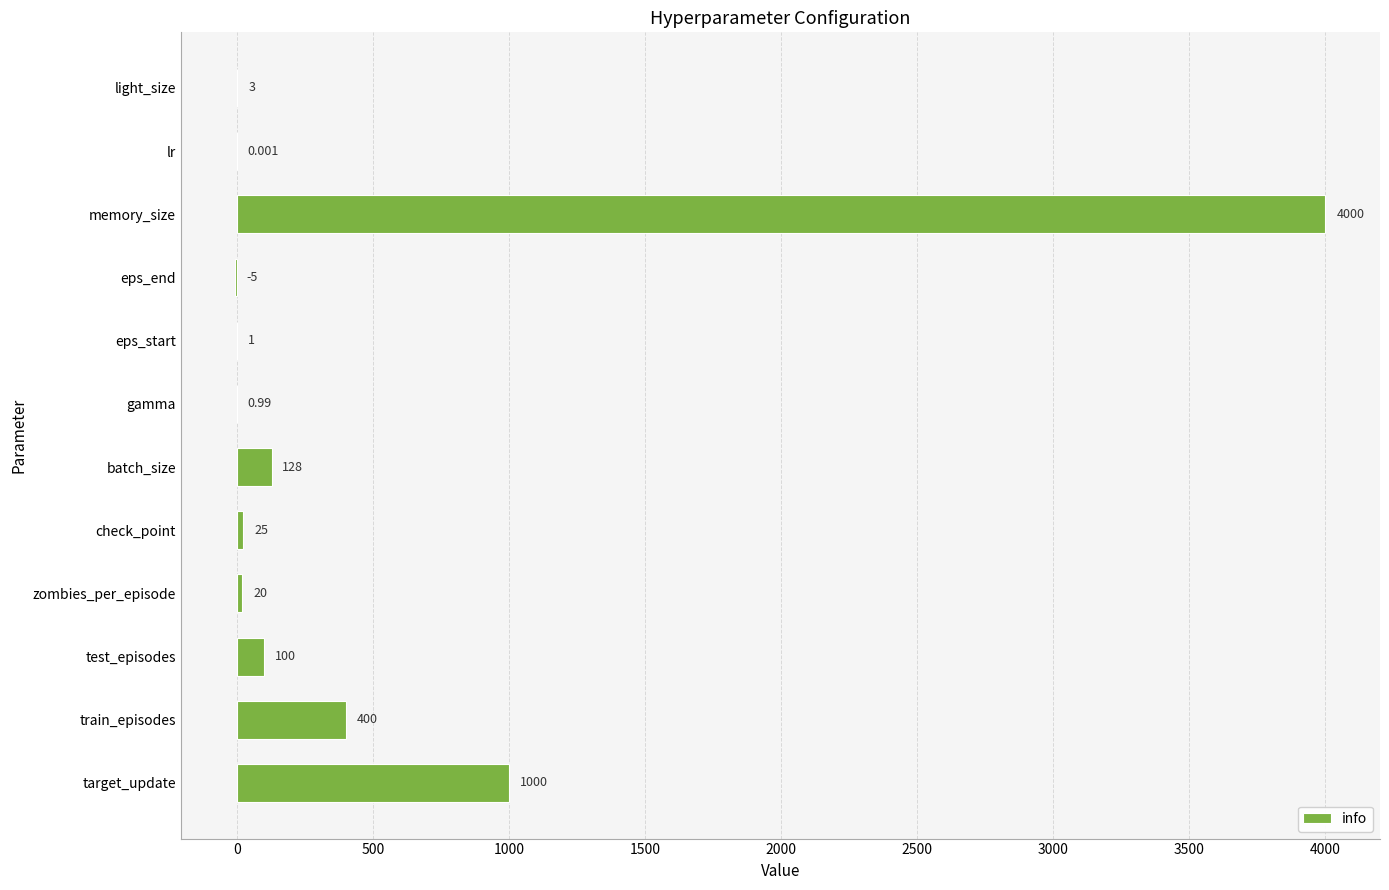

Which has a higher value, test_episodes or memory_size?

memory_size